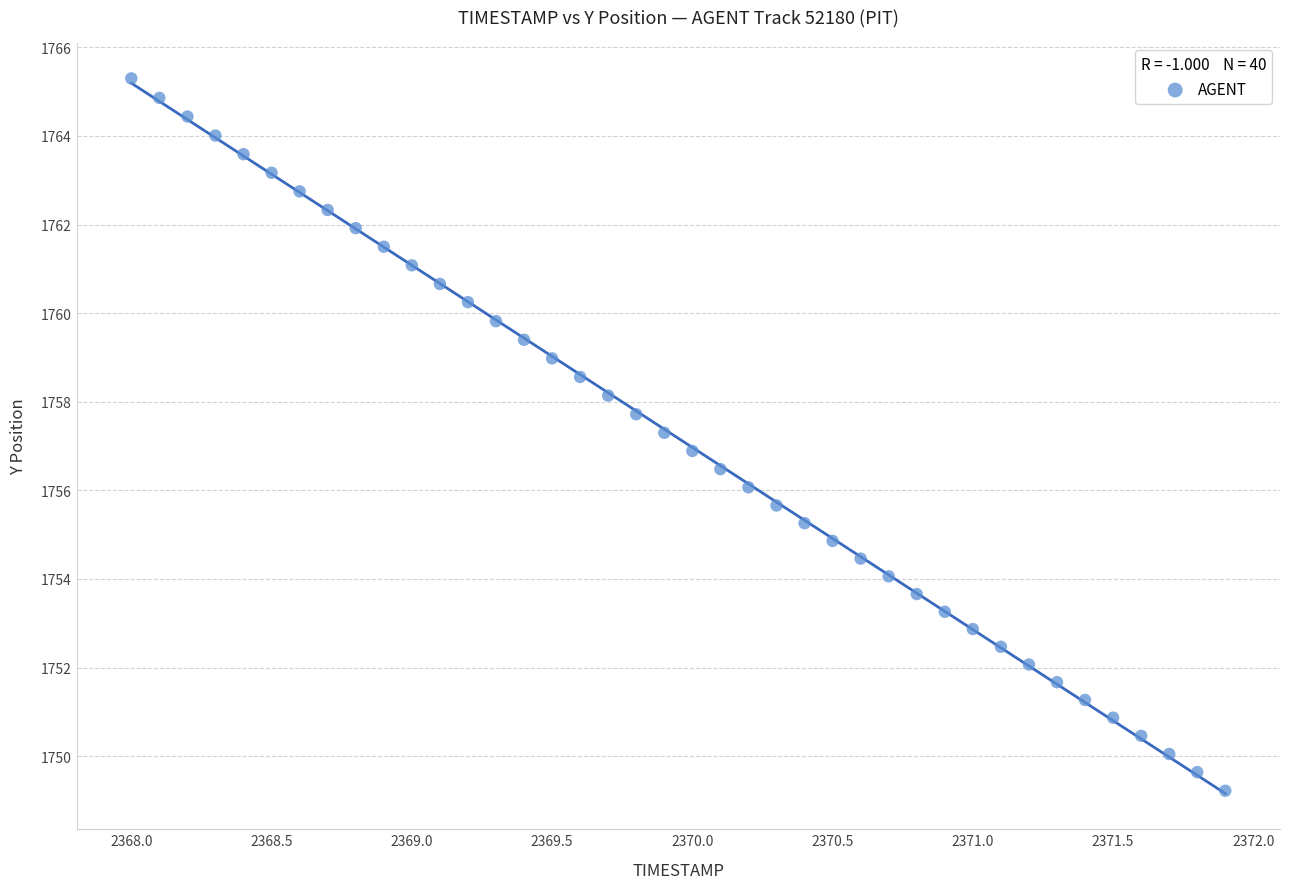

What is the range of Y values (max minus min)?

16.1